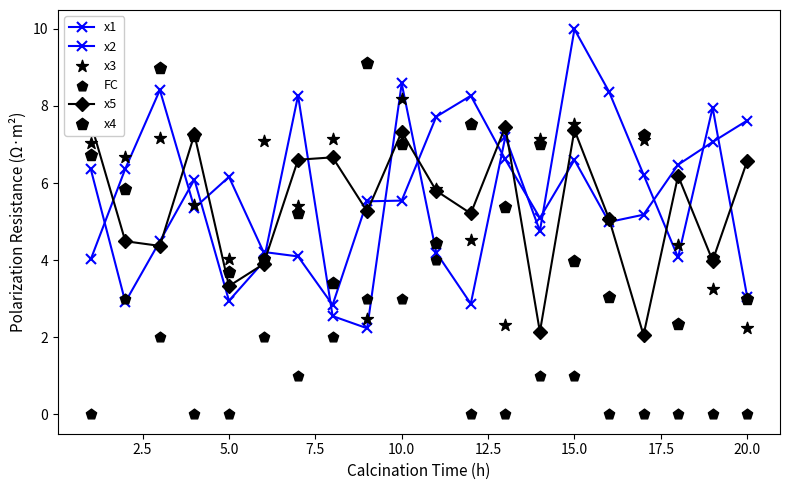

Which series reaches the maximum Y coordinate?

x1